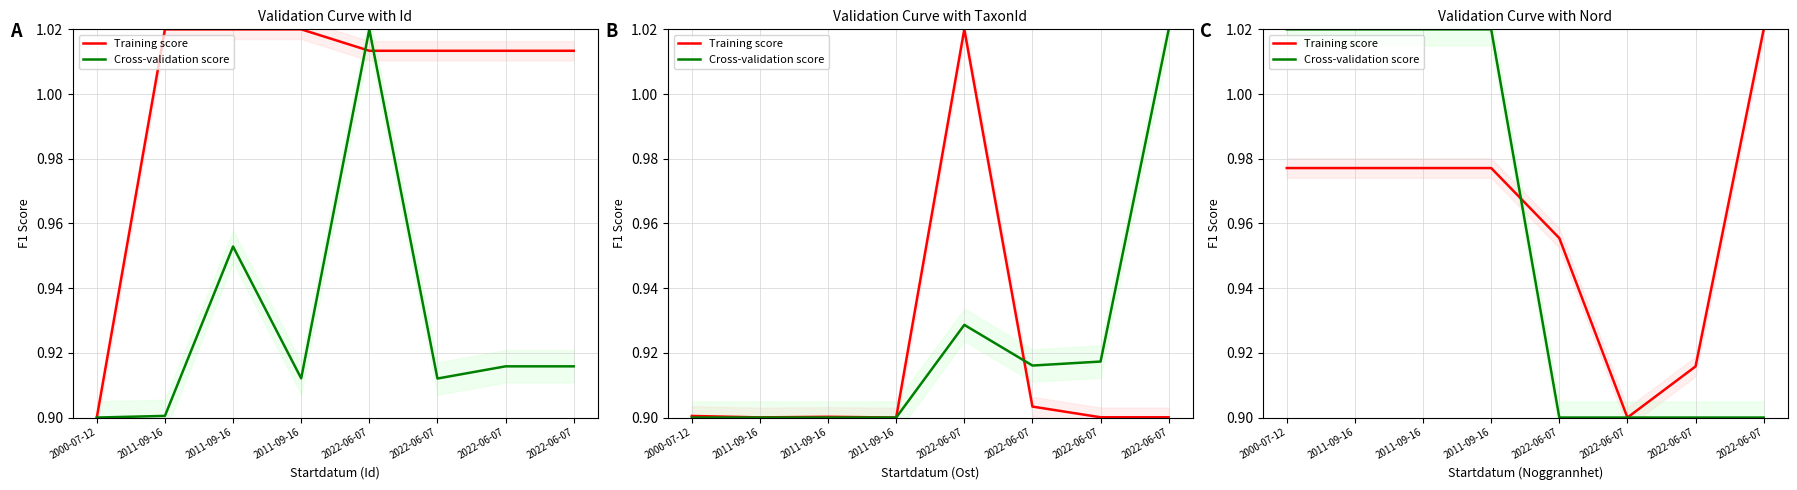

What is the approximate value of Training score at 2022-06-07?

1.0